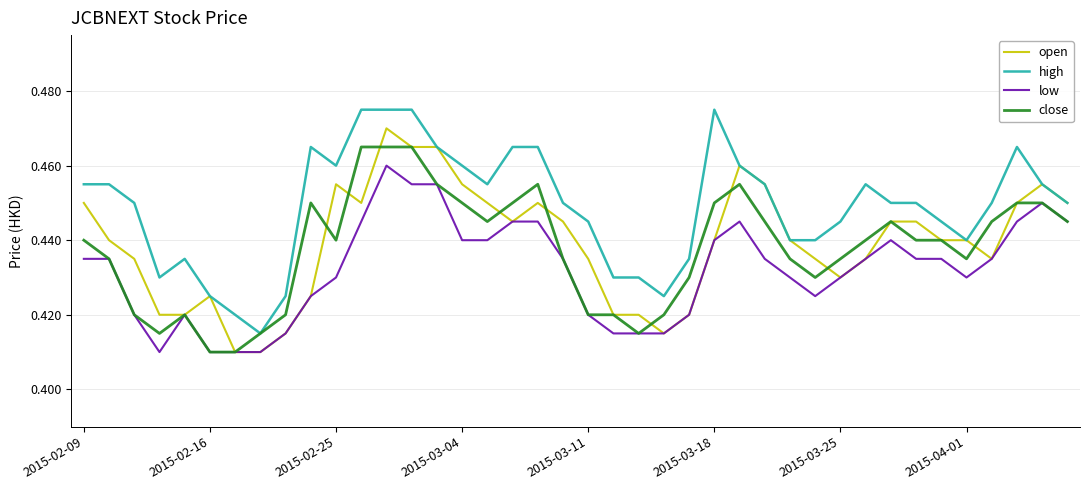

Which series has the largest total across all categories?

high